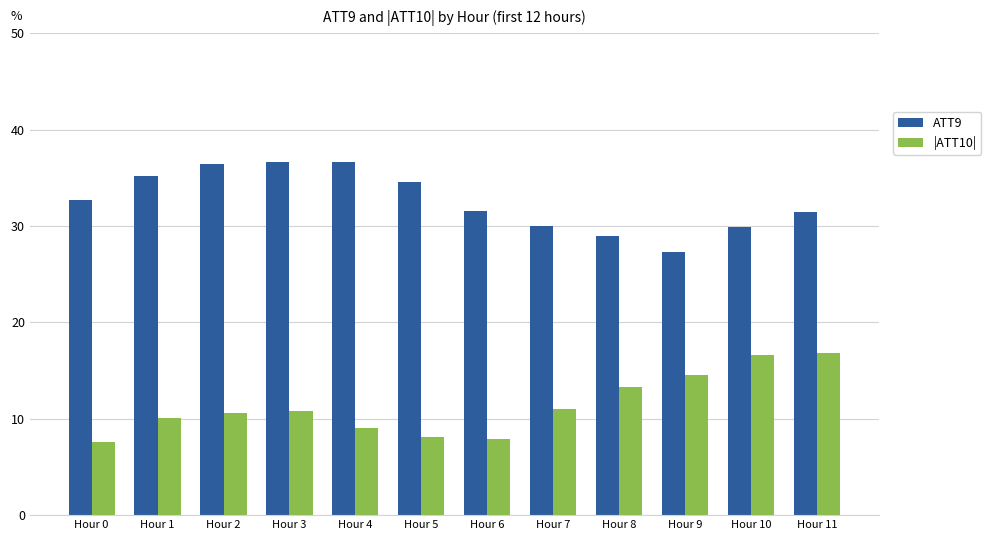

What is the sum of the ATT9 values at Hour 0 and Hour 8?

61.6